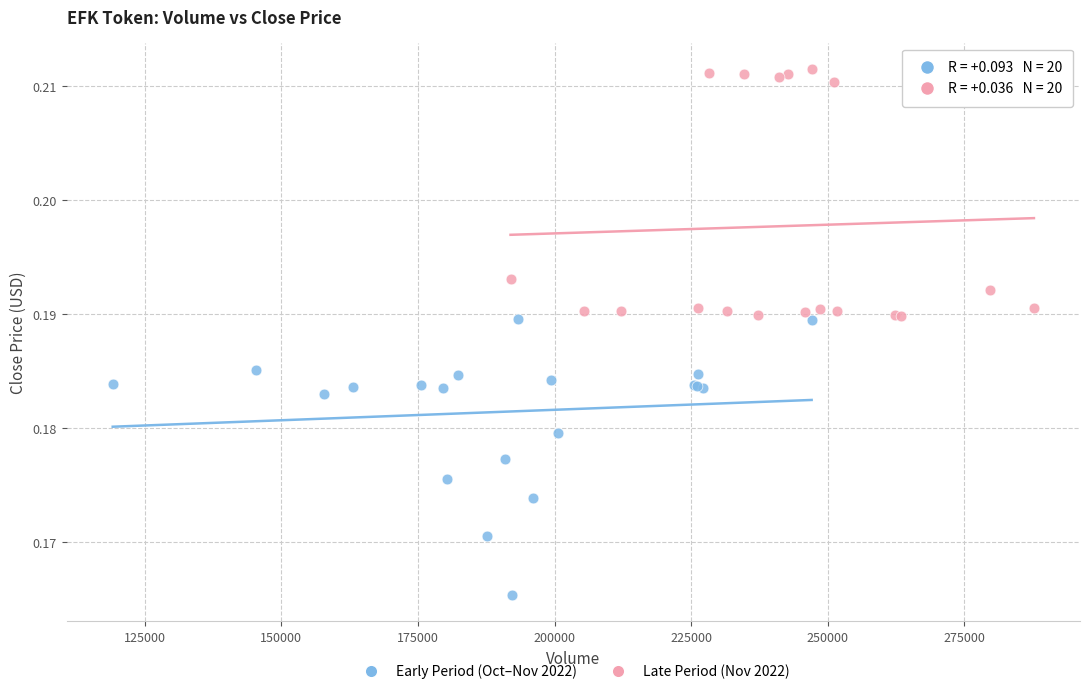

Which series reaches the minimum Y coordinate?

Early Period (Oct–Nov 2022)